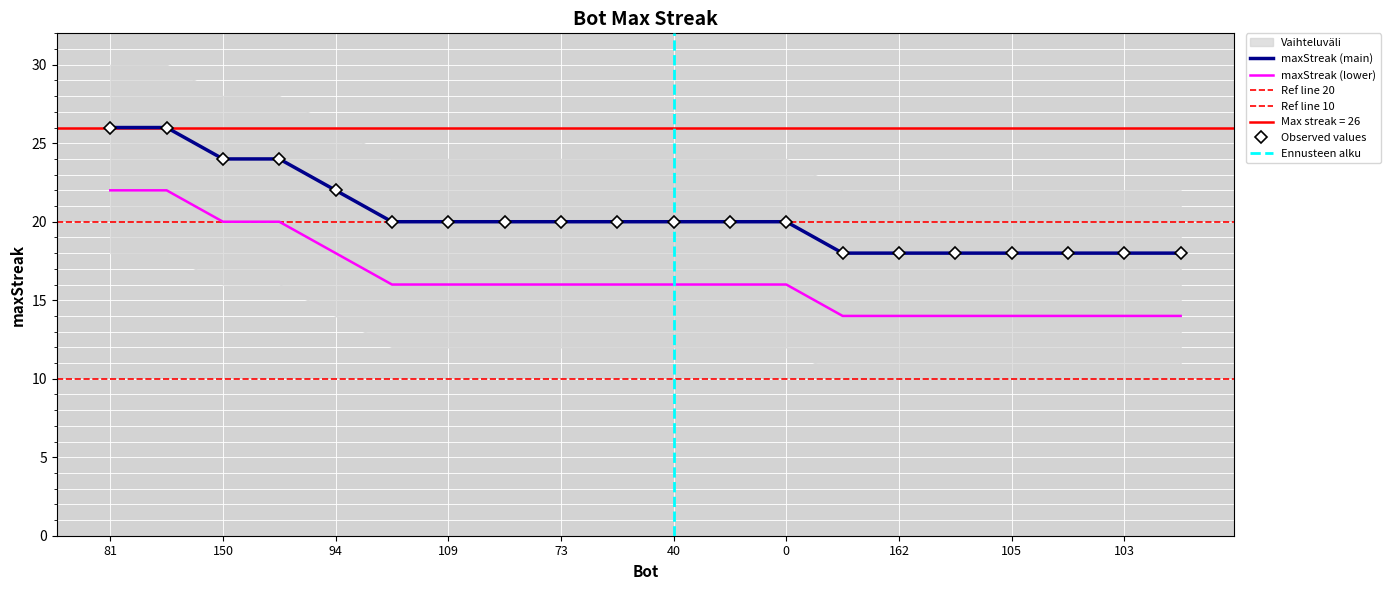

Rank the categories by value from highest to lowest.

81, 13, 150, 147, 94, 133, 109, 90, 73, 59, 40, 20, 0, 164, 162, 153, 105, 104, 103, 99